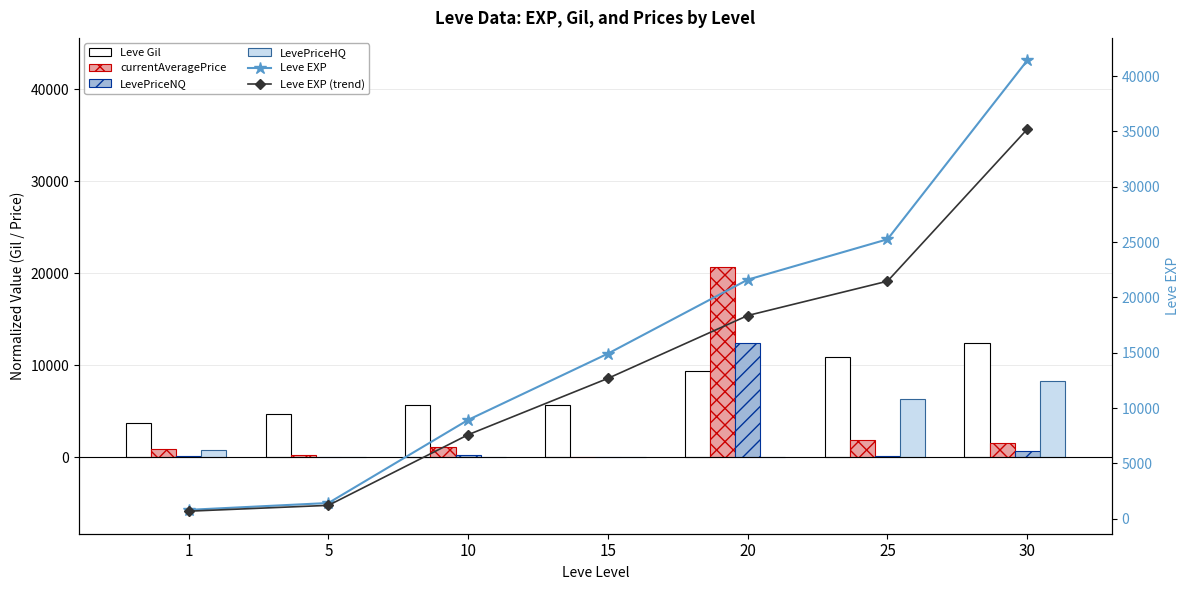

Reading left to right, extract all data points from this chart.

Leve Gil: 1=3773.7	5=4675.3	10=5643.8	15=5744.0	20=9384.0	25=10886.8	30=12423.0
currentAveragePrice: 1=944.2	5=286.9	10=1127.0	15=0.0	20=20702.7	25=1925.3	30=1609.9
LevePriceNQ: 1=195.0	5=57.4	10=225.4	15=0.0	20=12422.5	25=173.0	30=690.0
LevePriceHQ: 1=766.6	5=0.0	10=0.0	15=0.0	20=0.0	25=6336.5	30=8278.9
Leve EXP: 1=800.0	5=1420.0	10=8930.0	15=14920.0	20=21600.0	25=25250.0	30=41410.0
Leve EXP (trend): 1=680.0	5=1207.0	10=7590.5	15=12682.0	20=18360.0	25=21462.5	30=35198.5